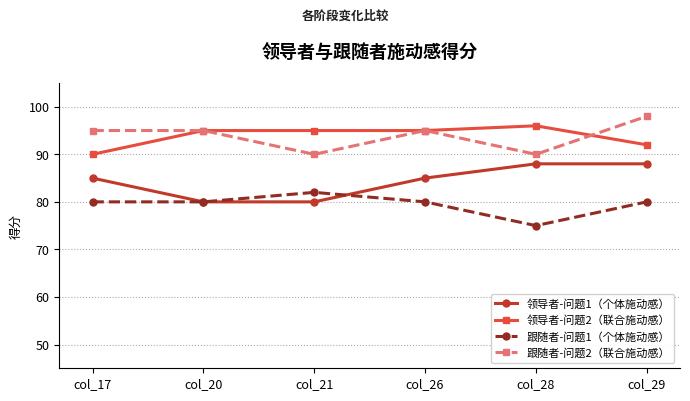

How many series are shown in this chart?

4